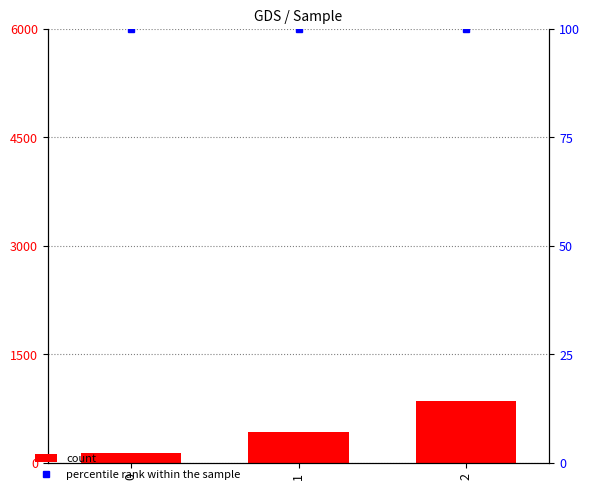

What is the value of the percentile rank within the sample bar at the 3rd from the left?

100.0